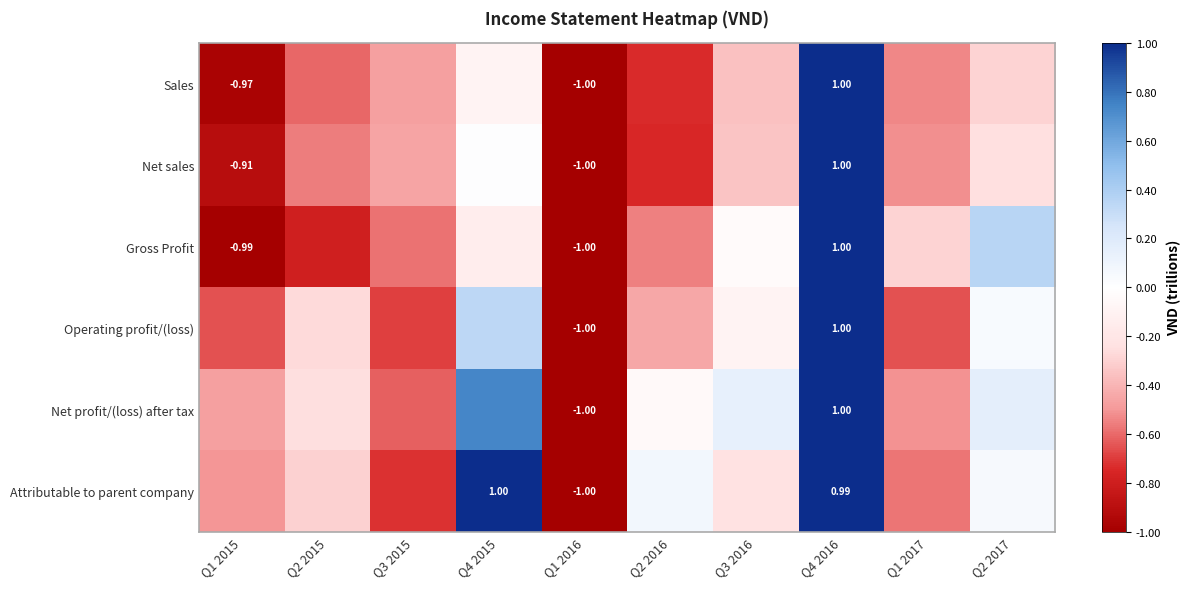

Which series changed the most between Q4 2015 and Q4 2016?

Gross Profit